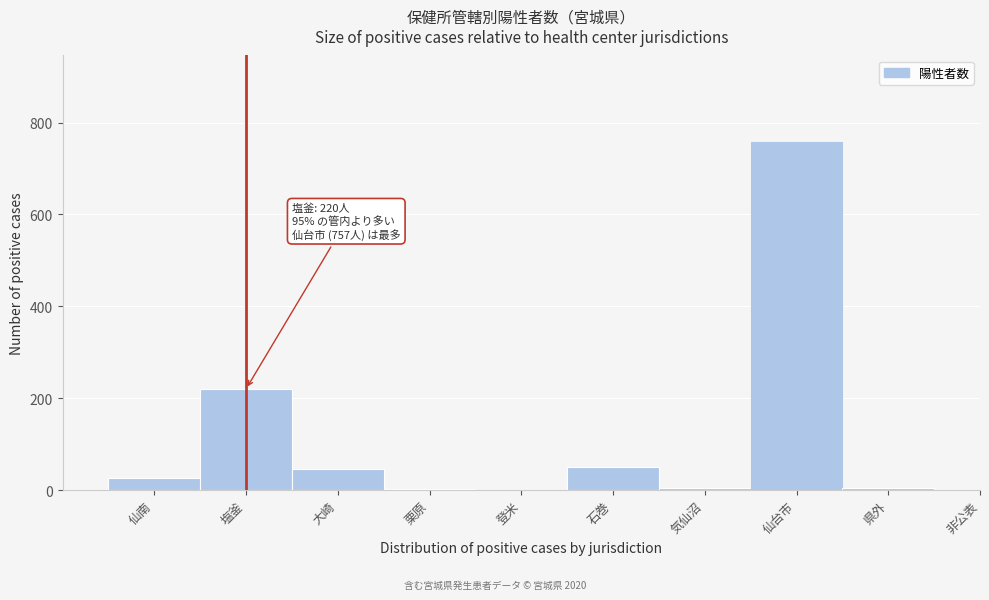

What is the greatest value displayed?

757